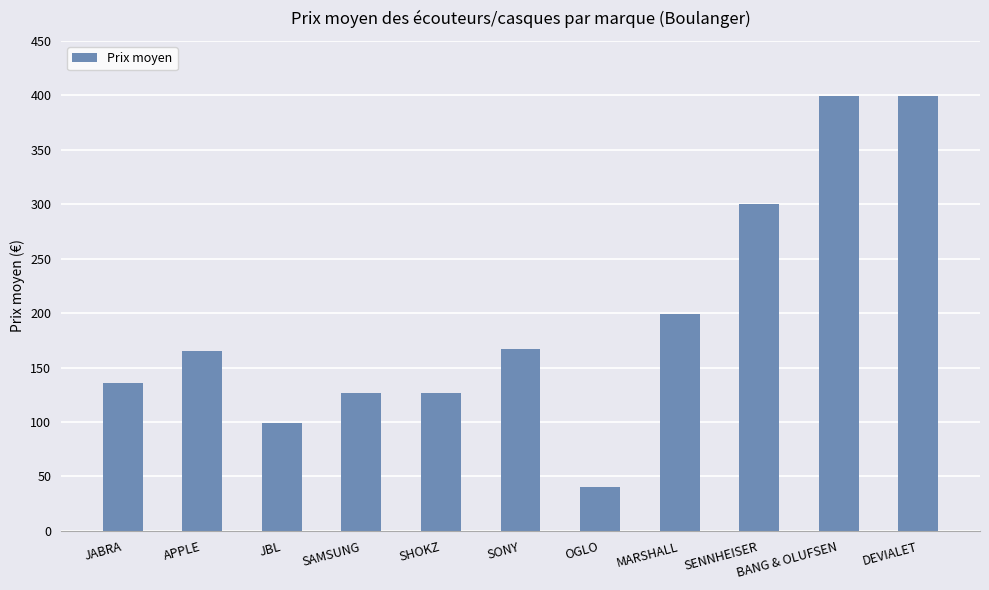

Between SHOKZ and MARSHALL, which is larger?

MARSHALL